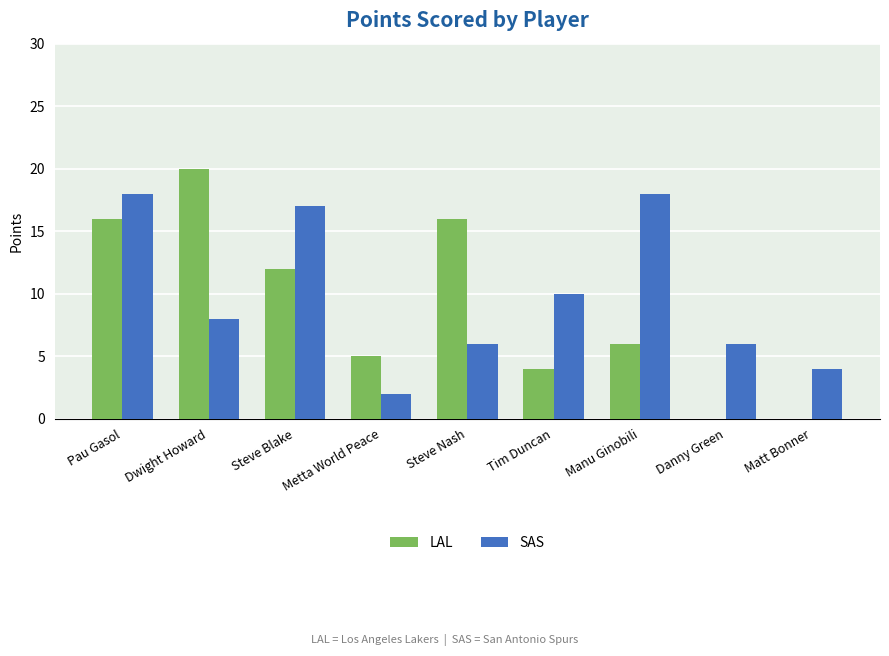

At which category is the sum across all series the highest?

Pau Gasol